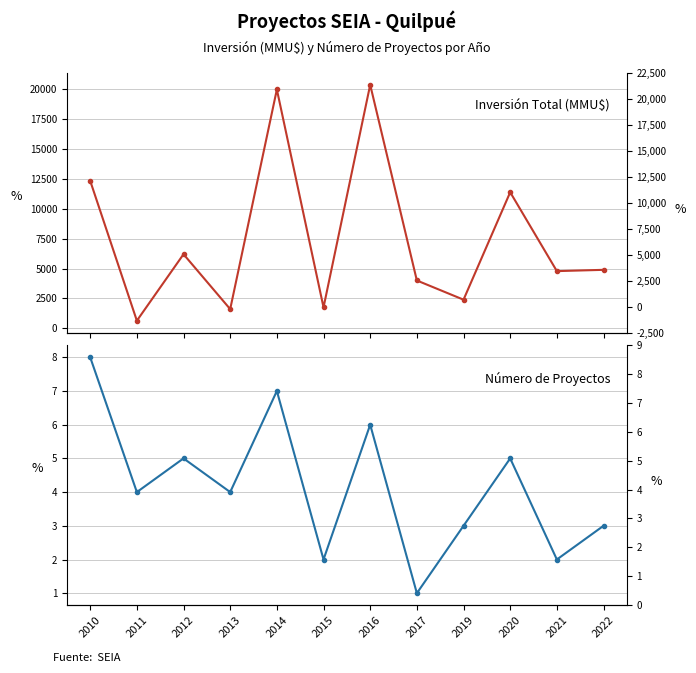

Which series has the widest spread of values?

Inversión Total (MMU$)